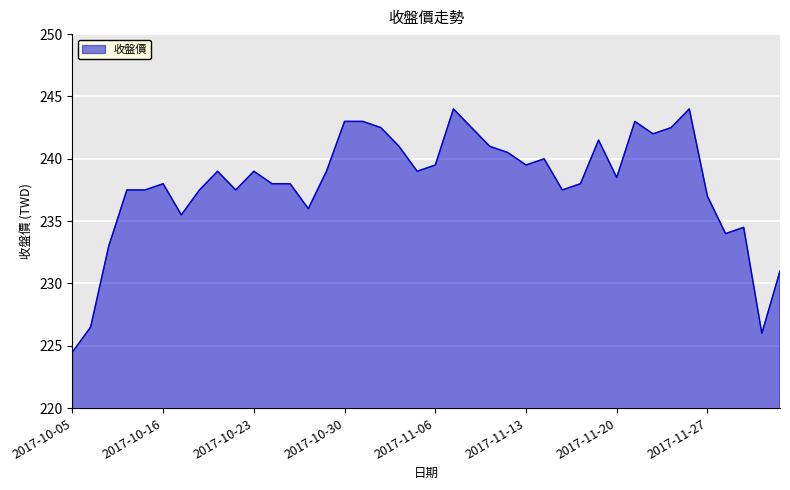

What is the minimum value shown in the chart?

224.5